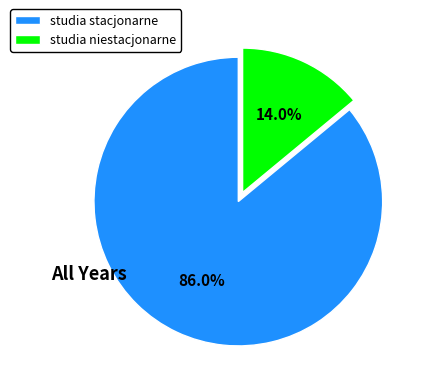

Rank the categories by value from highest to lowest.

studia stacjonarne, studia niestacjonarne